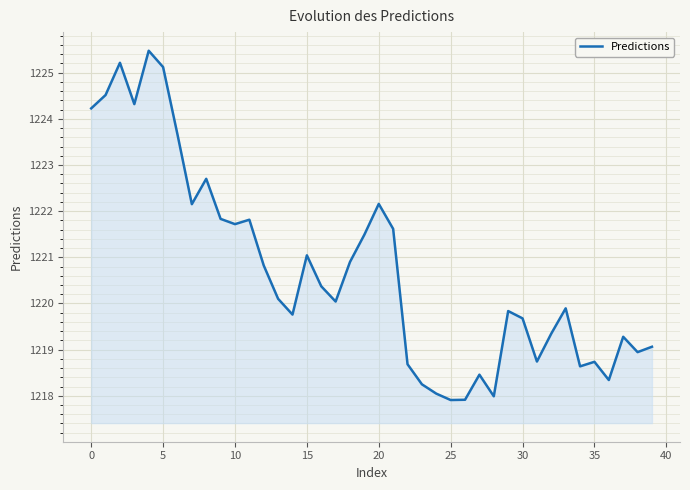

What is the difference between the maximum and minimum values?

7.6